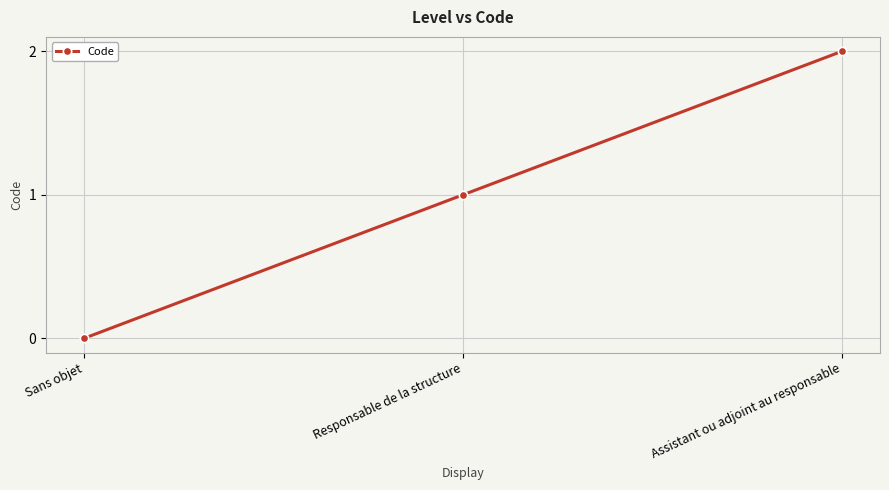

What is the sum of the values at Assistant ou adjoint au responsable and Responsable de la structure?

3